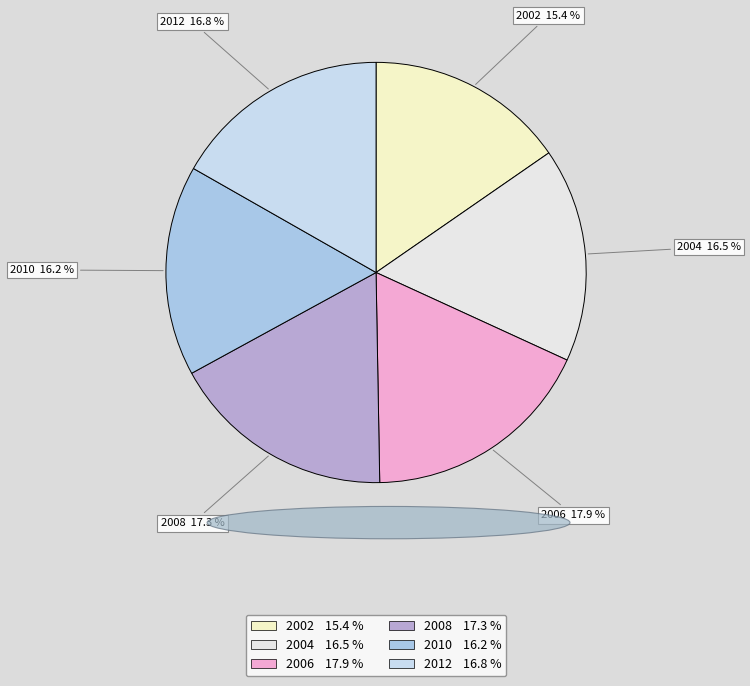

What is the ratio of the value at 2012 to the value at 2008?

1.0